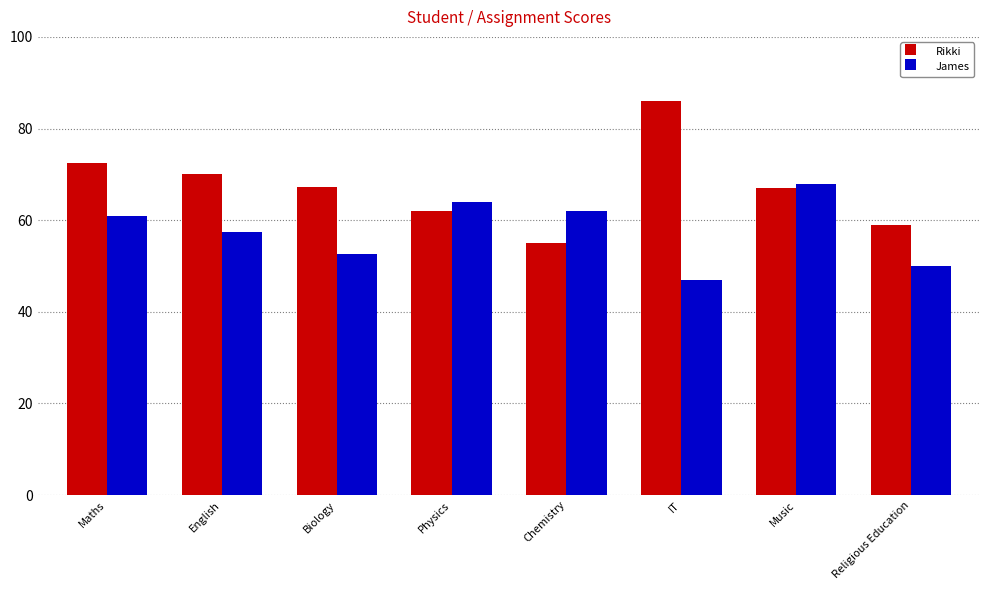

What is the greatest value displayed?

86.0